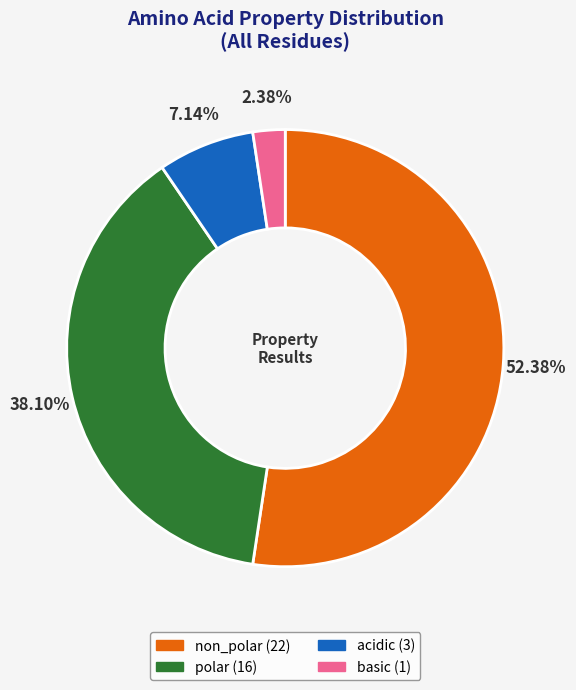

True or false: basic accounts for 2% of the total.

True